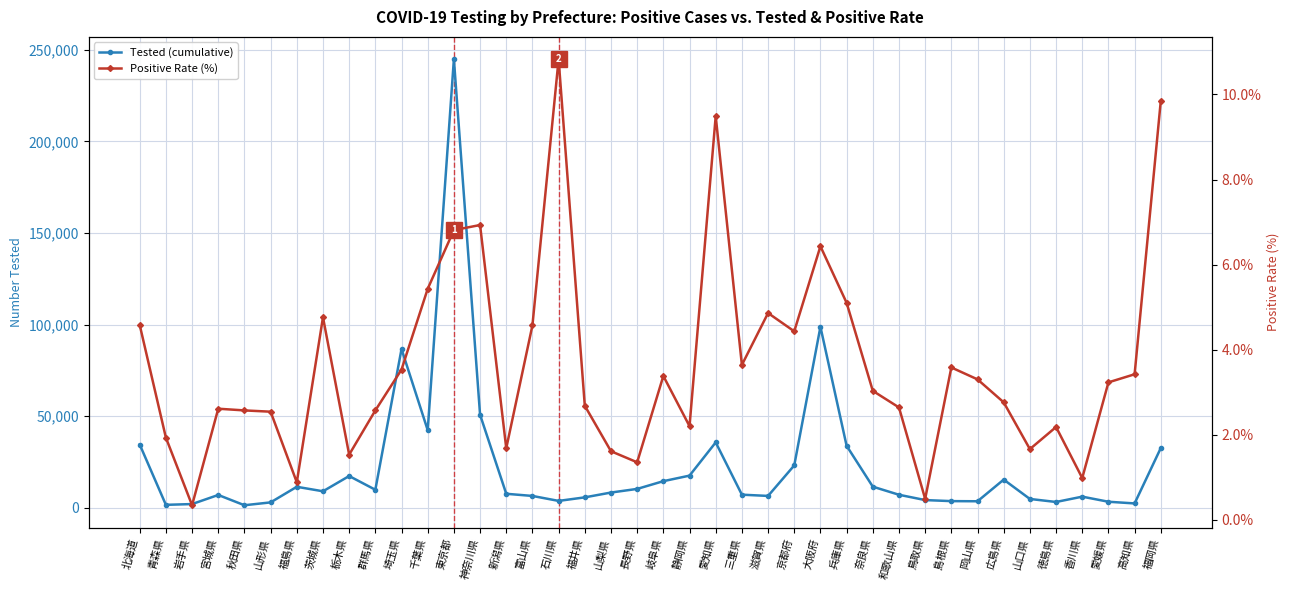

Is it true that Tested (cumulative) equals 1662.0 at 青森県?

True